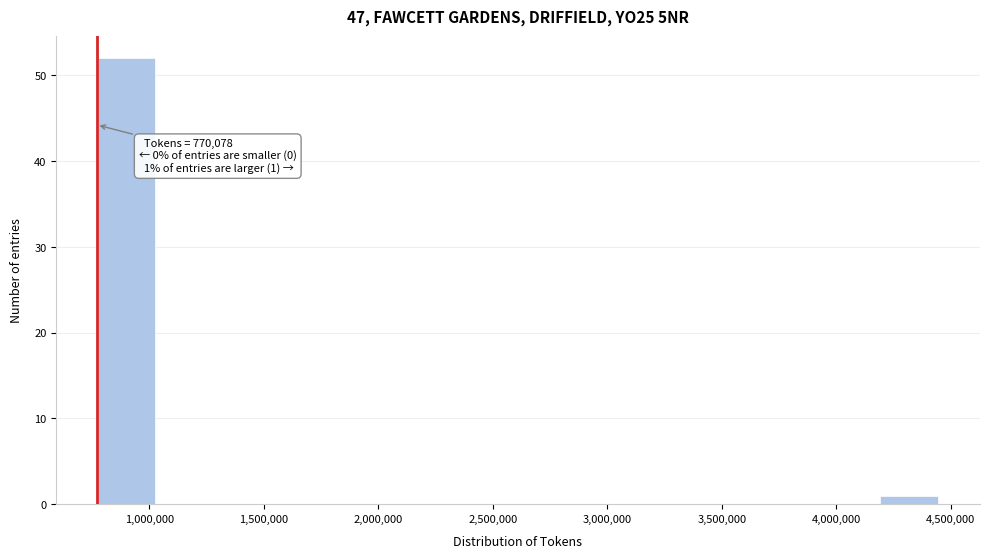

Over which range of the x-axis is the bar tallest?

750000 to 1050000